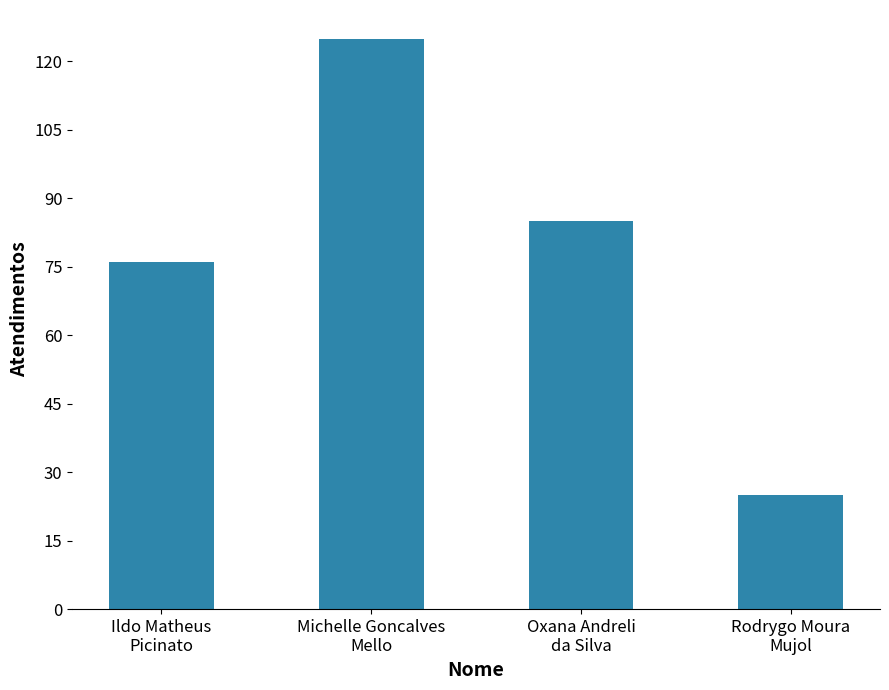

Reading right to left, list all the values displayed in this chart.

Rodrygo Moura
Mujol=25	Oxana Andreli
da Silva=85	Michelle Goncalves
Mello=125	Ildo Matheus
Picinato=76